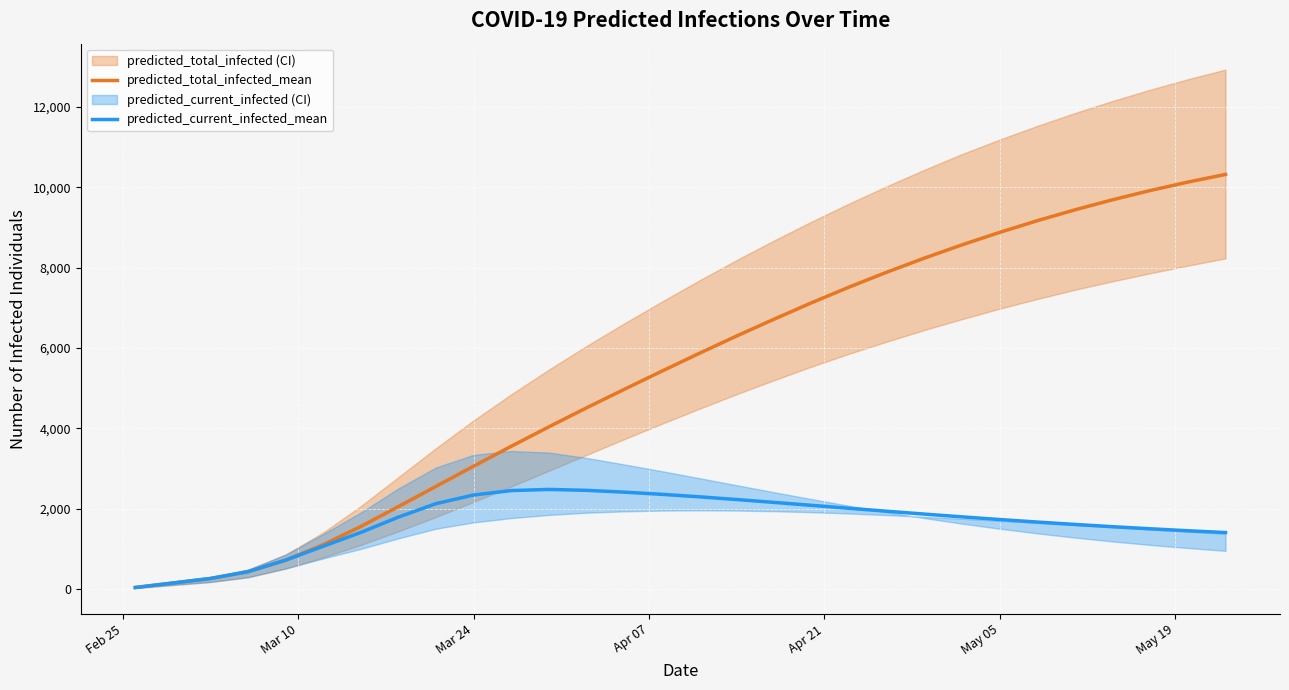

True or false: predicted_total_infected_mean and predicted_current_infected_mean intersect in this chart.

False